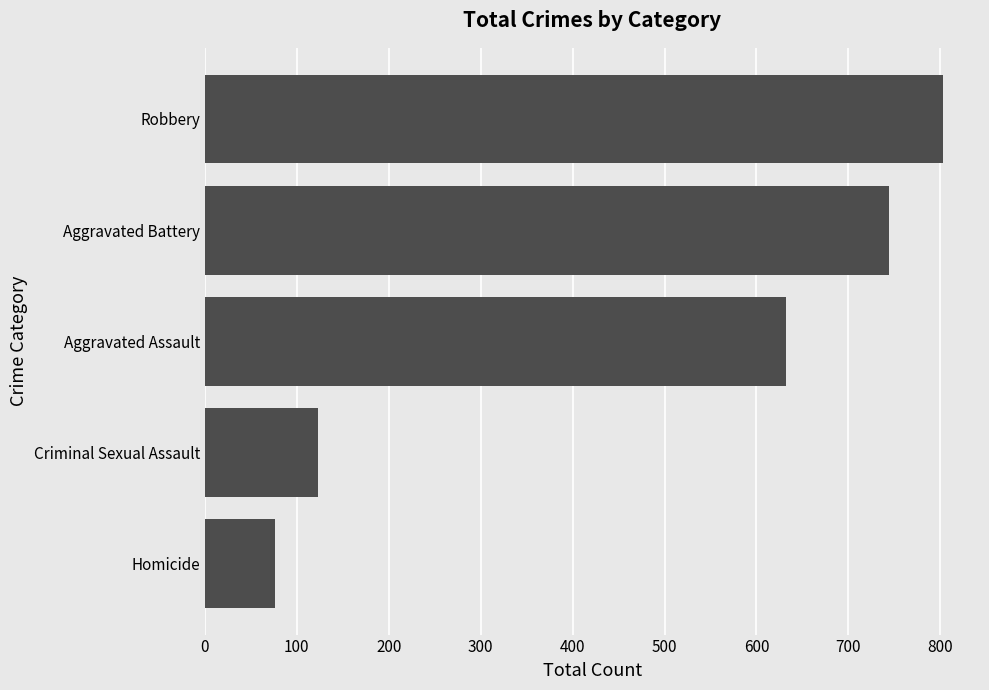

What is the difference between the maximum and minimum values?

727